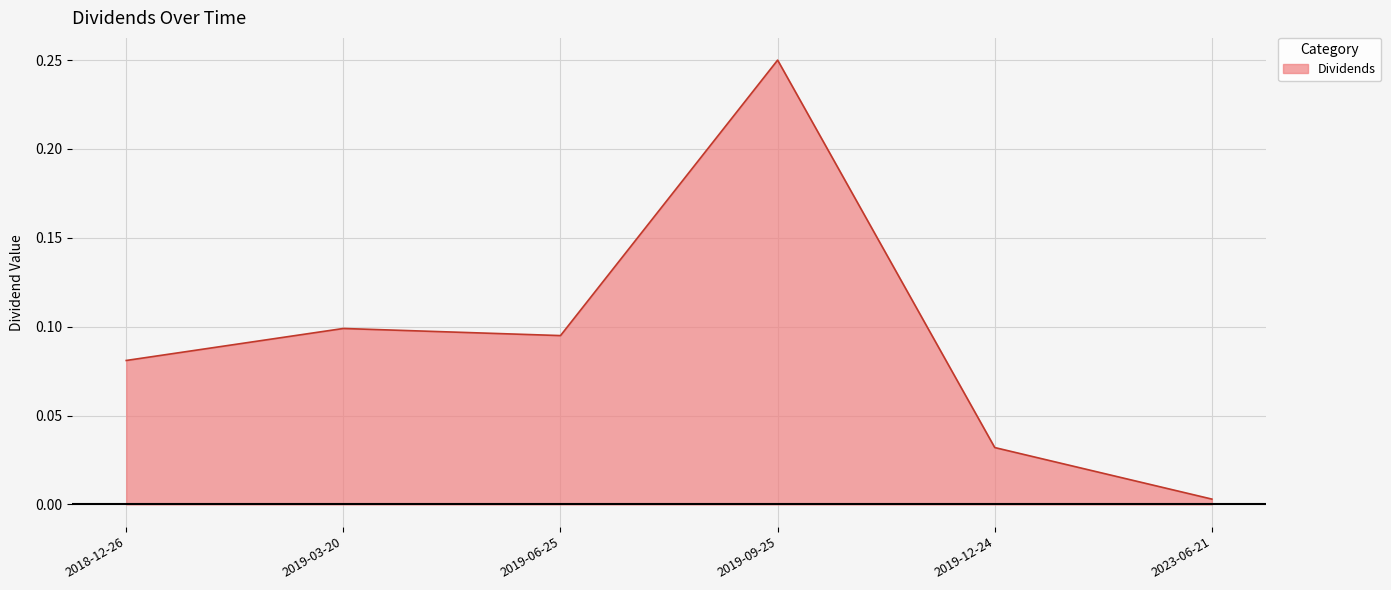

Where is the data nearest to the value 0?

2023-06-21